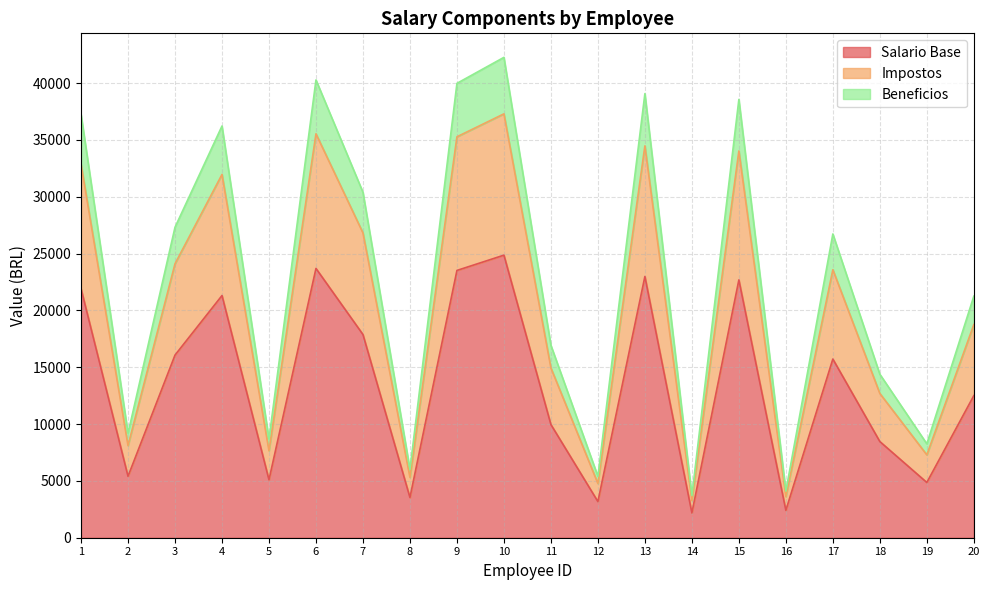

How many interior local valleys does the Beneficios series have?

7